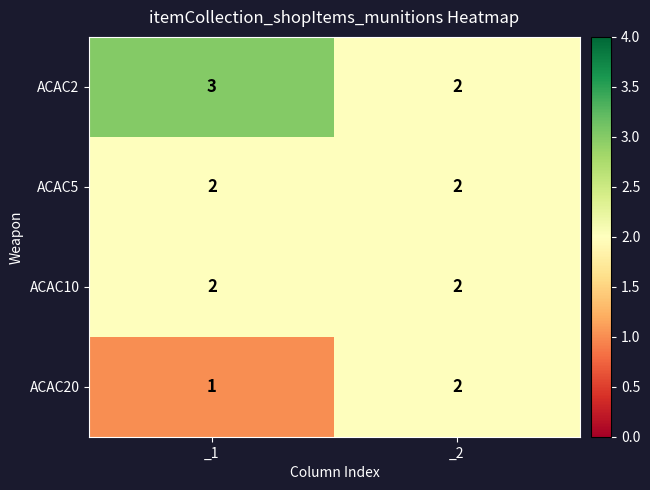

What is the spread (max minus min) of values at _1?

2